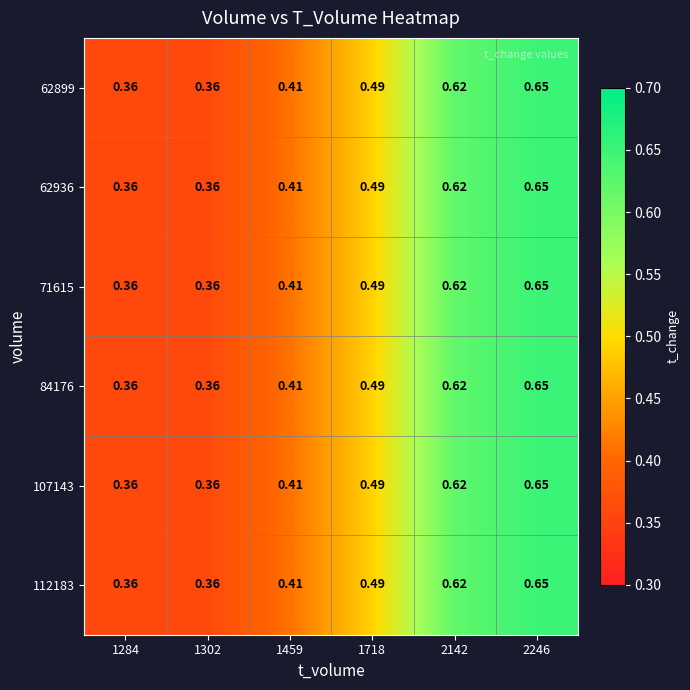

Is the value of 84176 at 2246 greater than the value of 62936 at 1459?

Yes